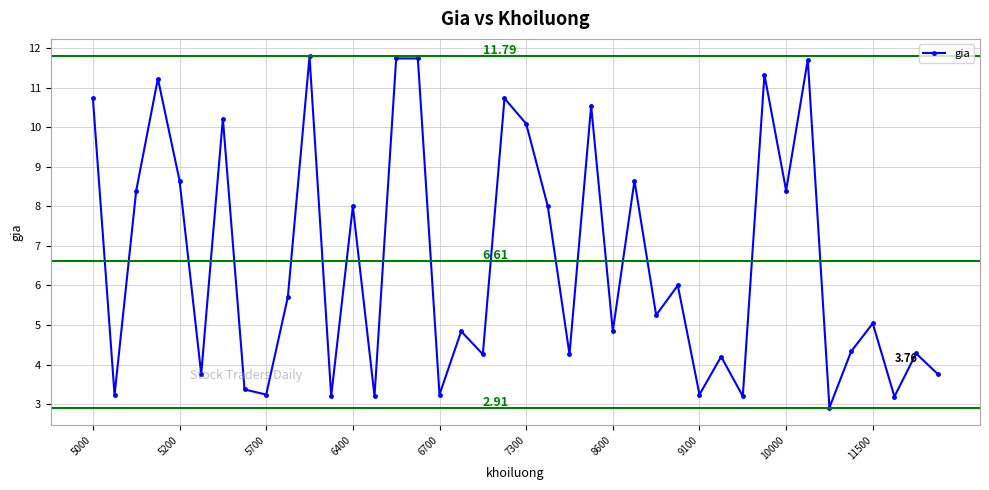

True or false: there are more than 1 points higher than both neighbors.

True